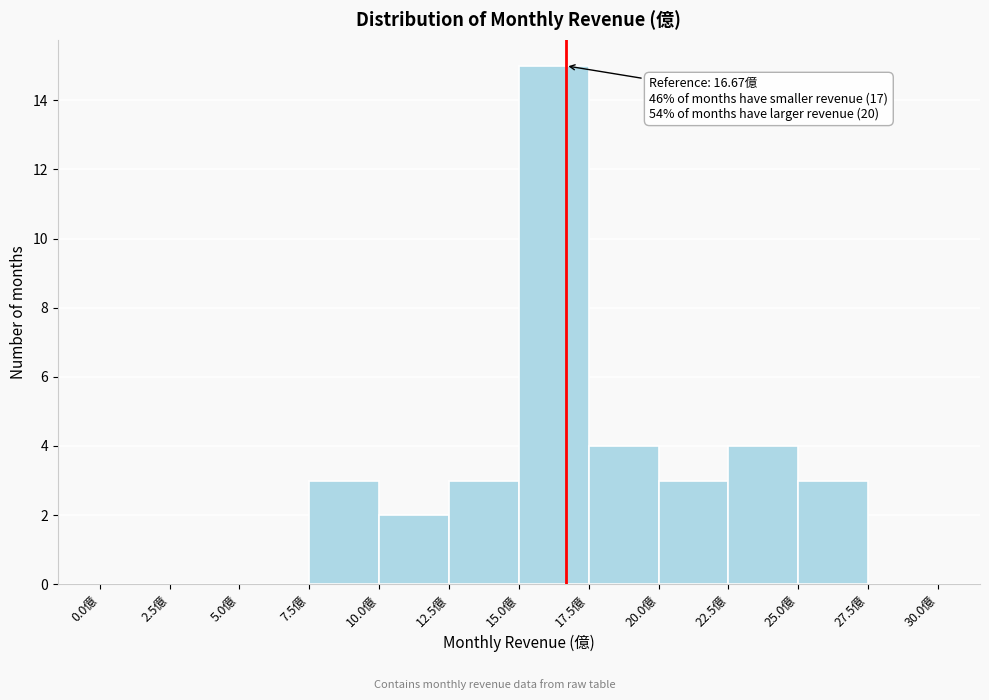

Over which range of the x-axis is the bar tallest?

15.0 to 17.5